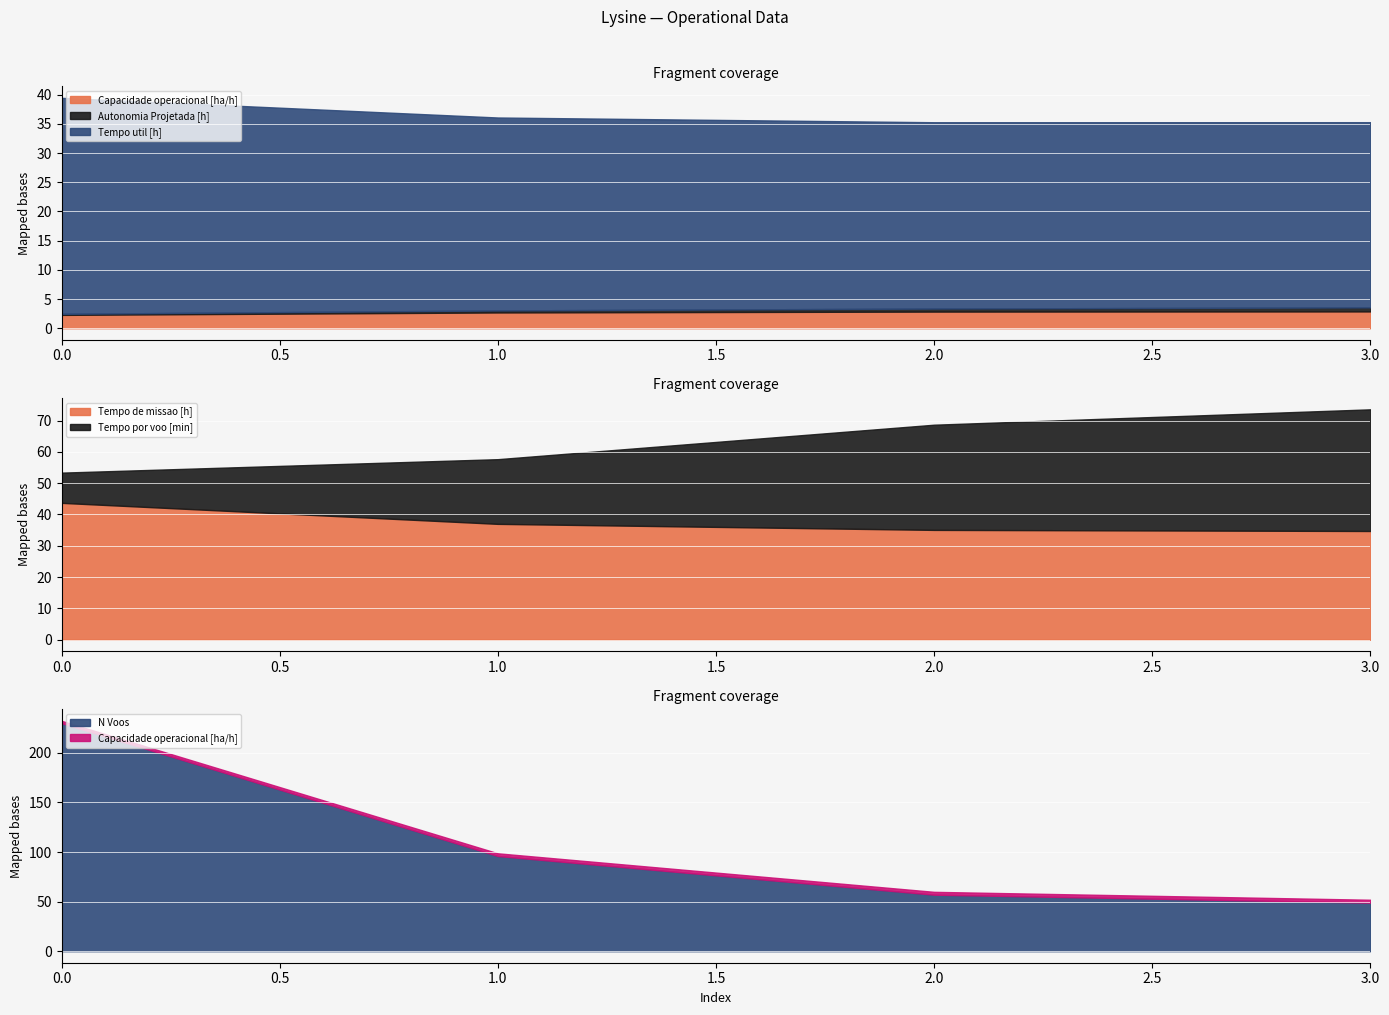

Reading left to right, what are all the values shown in this chart?

Capacidade operacional [ha/h]: 0=2.3	1=2.7	2=2.9	3=2.9
Autonomia Projetada [h]: 0=0.2	1=0.3	2=0.5	3=0.7
Tempo util [h]: 0=37.0	1=33.0	2=31.9	3=31.7
Tempo de missao [h]: 0=43.7	1=37.0	2=35.1	3=34.7
Tempo por voo [min]: 0=9.7	1=20.7	2=33.6	3=38.9
N Voos: 0=230.0	1=96.0	2=57.0	3=49.0